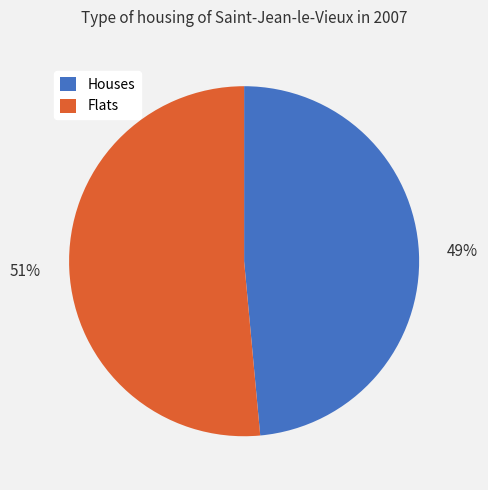

Which category has the smallest portion of the pie?

Houses